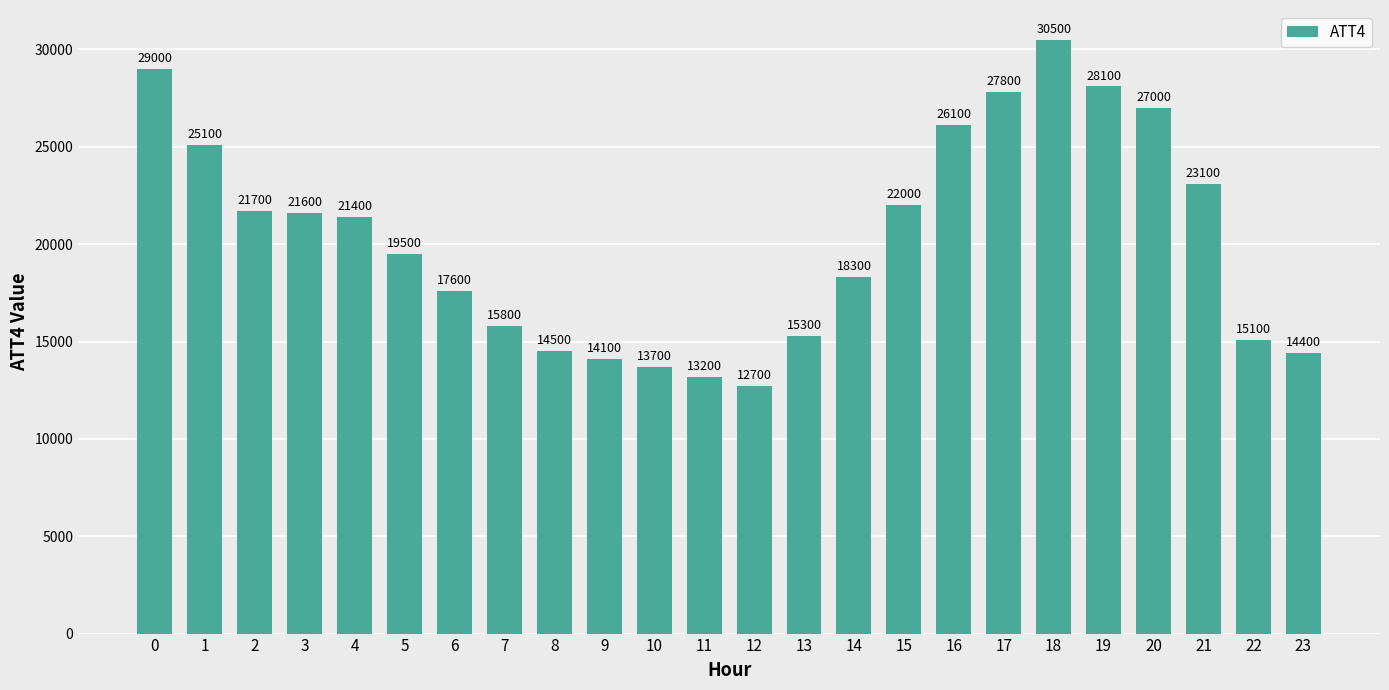

Reading left to right, list all the values displayed in this chart.

29000	25100	21700	21600	21400	19500	17600	15800	14500	14100	13700	13200	12700	15300	18300	22000	26100	27800	30500	28100	27000	23100	15100	14400